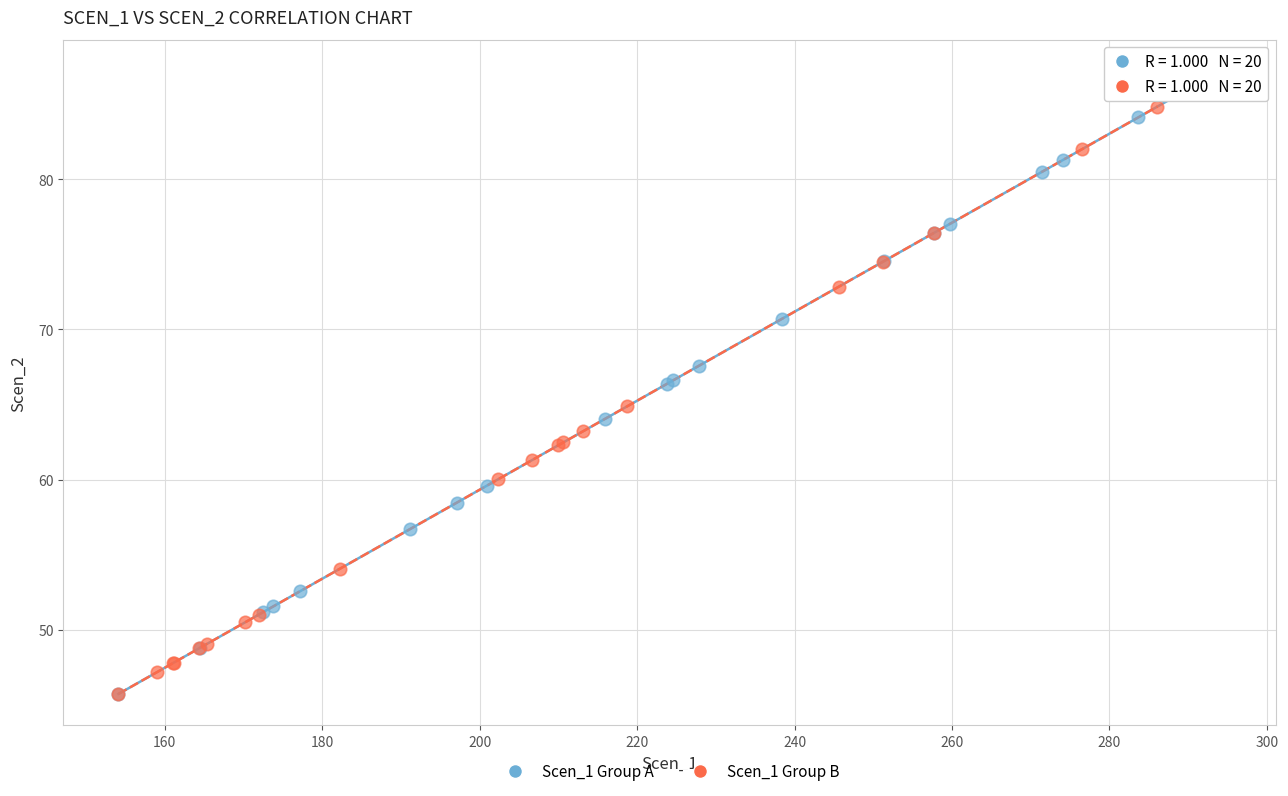

Which series reaches the maximum Y coordinate?

Scen_1 Group A